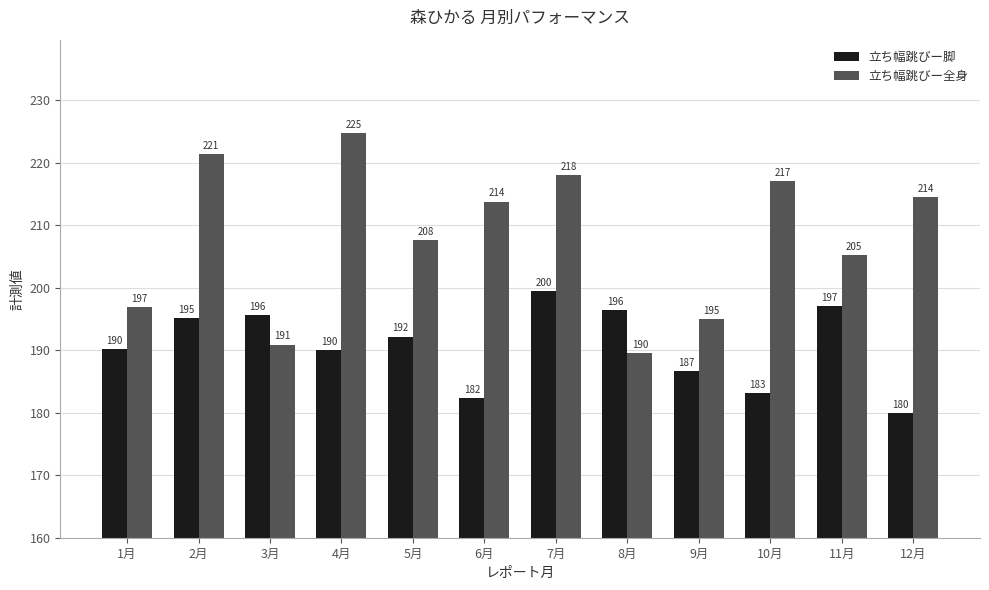

What is the difference between the second highest and minimum values in the 立ち幅跳びー全身 series?

31.9